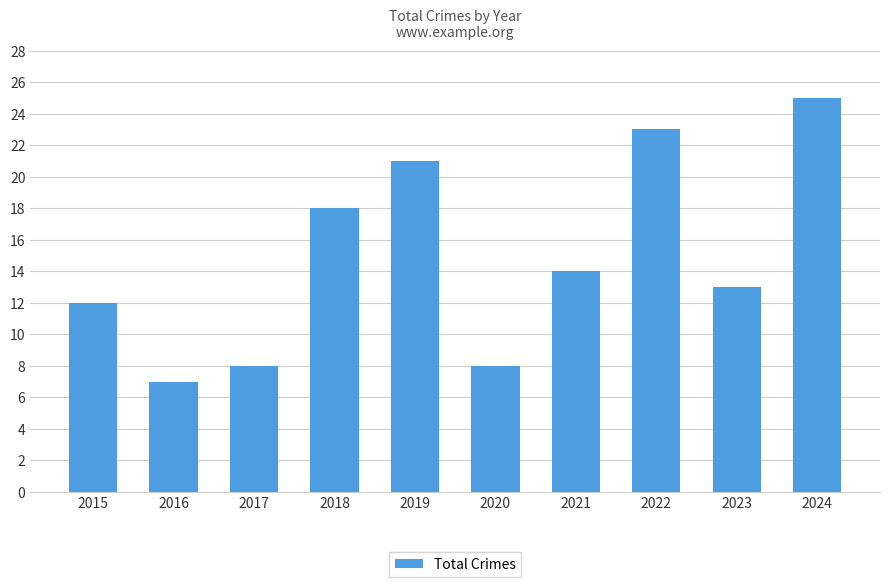

The chart shows a value of 2 at 2017. True or false?

False